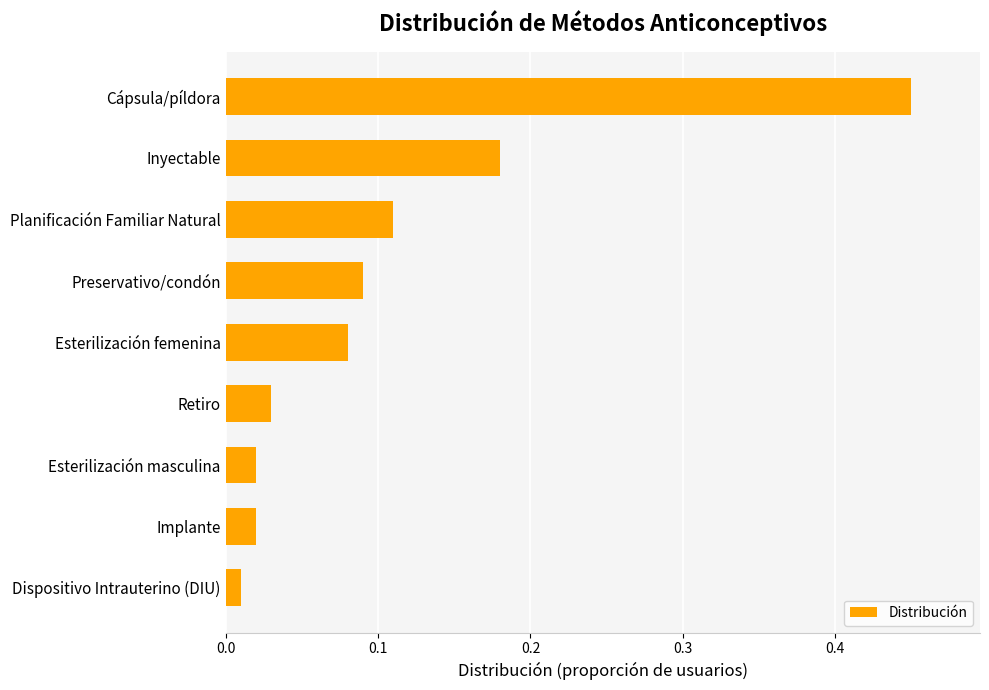

True or false: the data shows 0.6 at Cápsula/píldora.

False